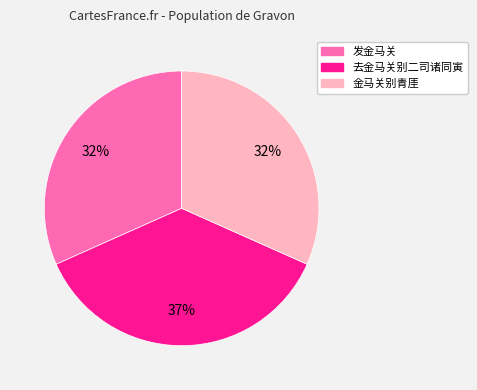

Is 去金马关别二司诸同寅 the majority of the pie?

No